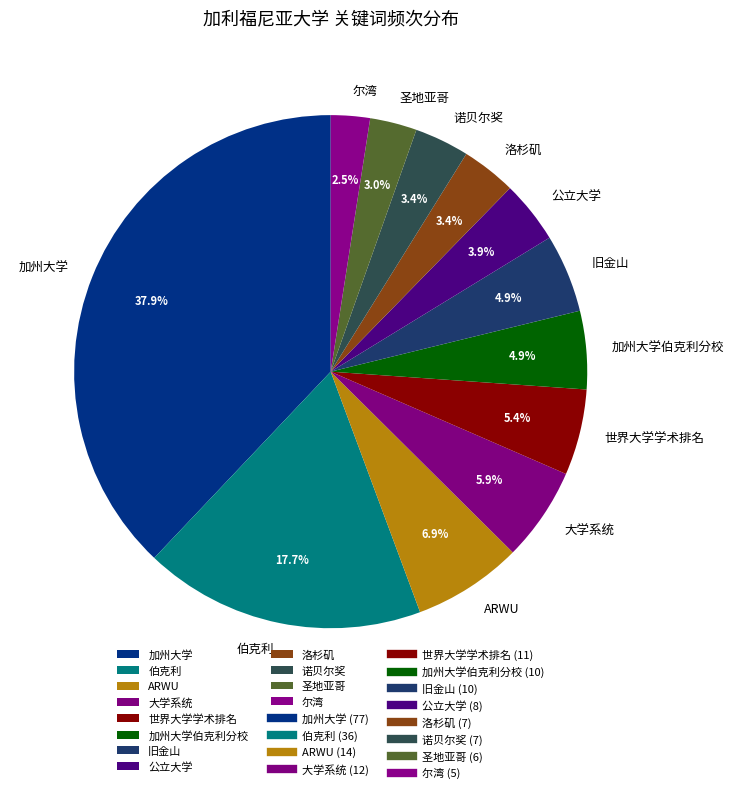

How many segments does this pie chart have?

12